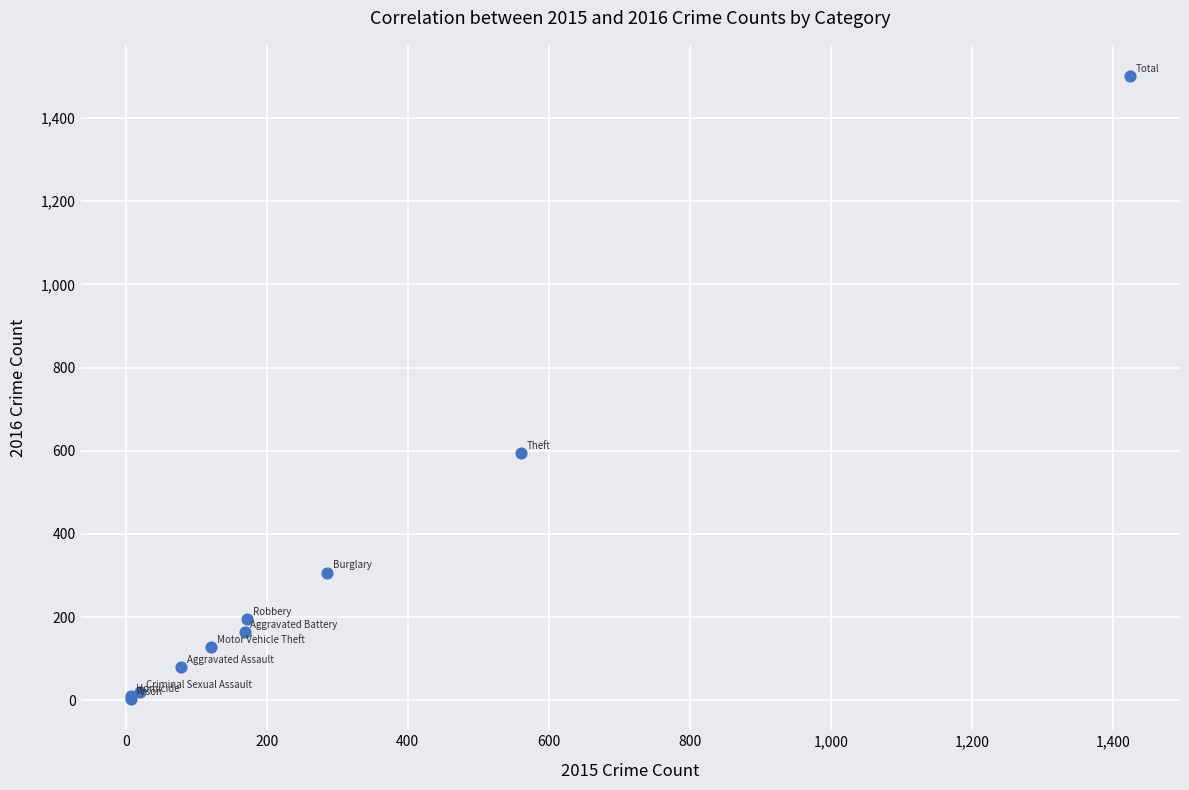

What Y value in the scatter plot is closest to 752?

594